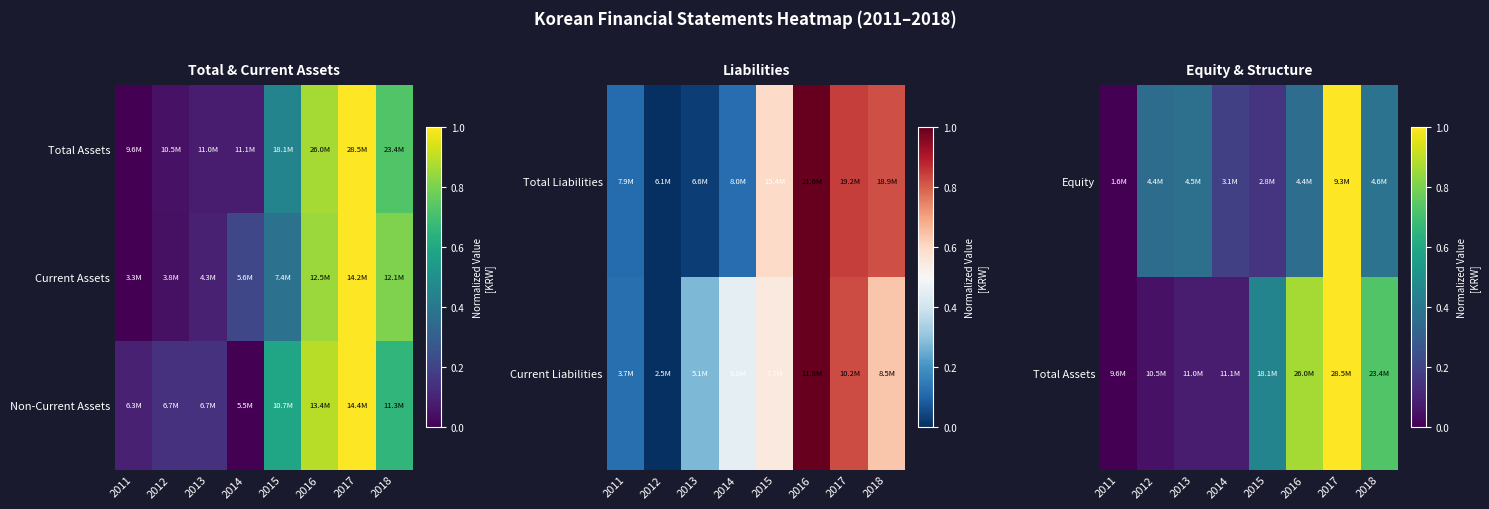

Is the value of Non-Current Assets at 2011 greater than the value of Total Assets at 2012?

Yes